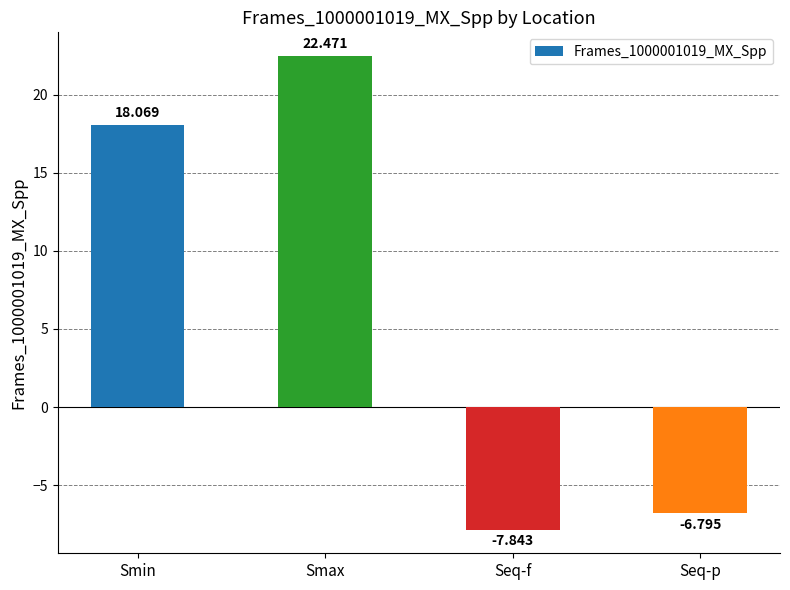

At which label is the value closest to 7?

Smin